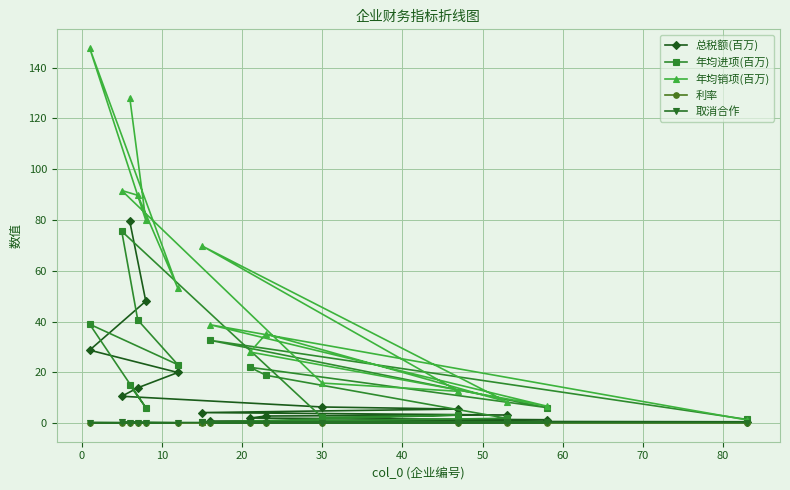

Which series has the largest total across all categories?

年均销项(百万)